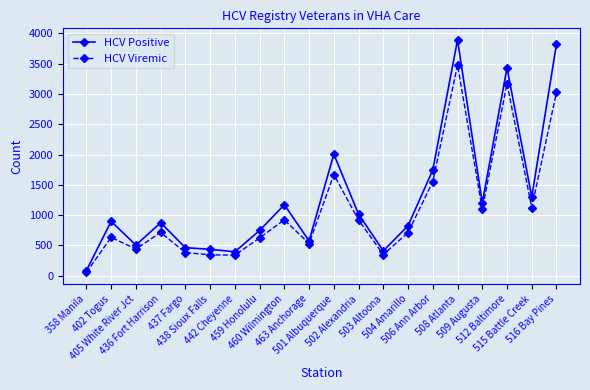

What is the sum of the HCV Viremic values at 405 White River Jct and 459 Honolulu?

1067